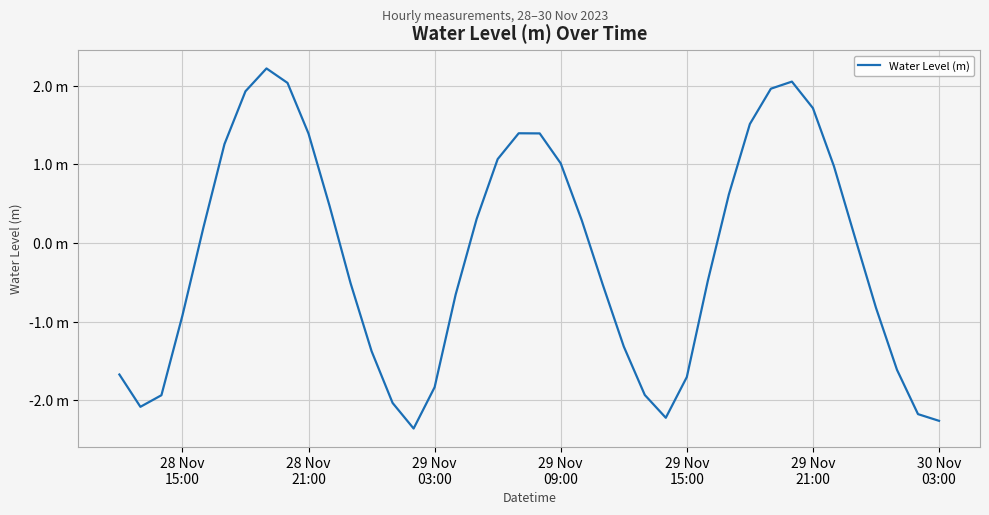

What is the average value?

-0.2